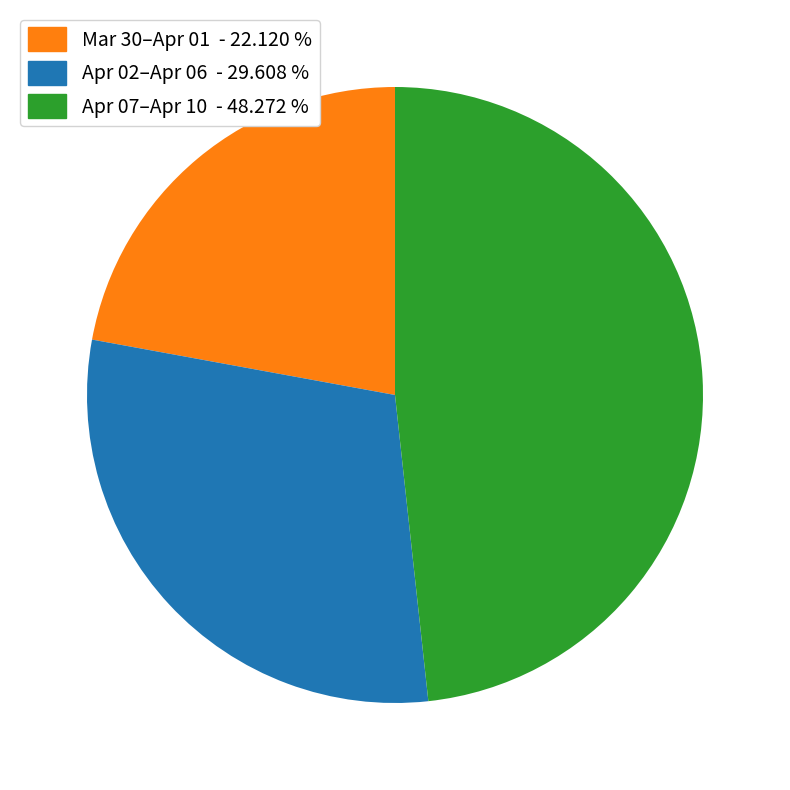

Is there any slice that represents more than half of the pie?

No